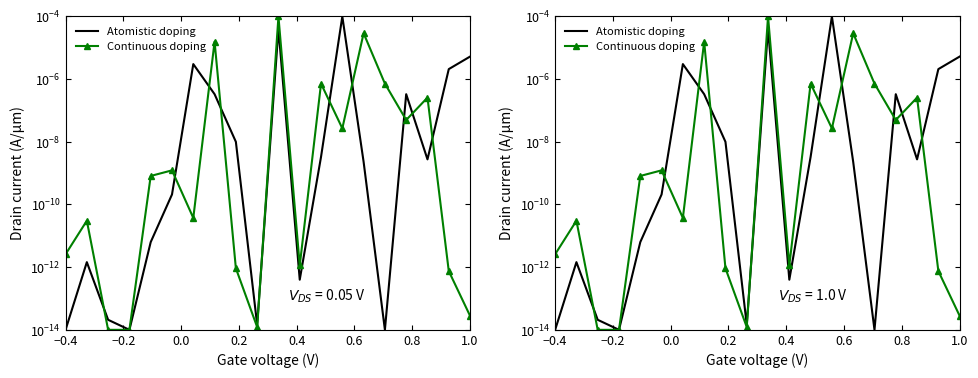

Does the chart have visible grid lines?

No